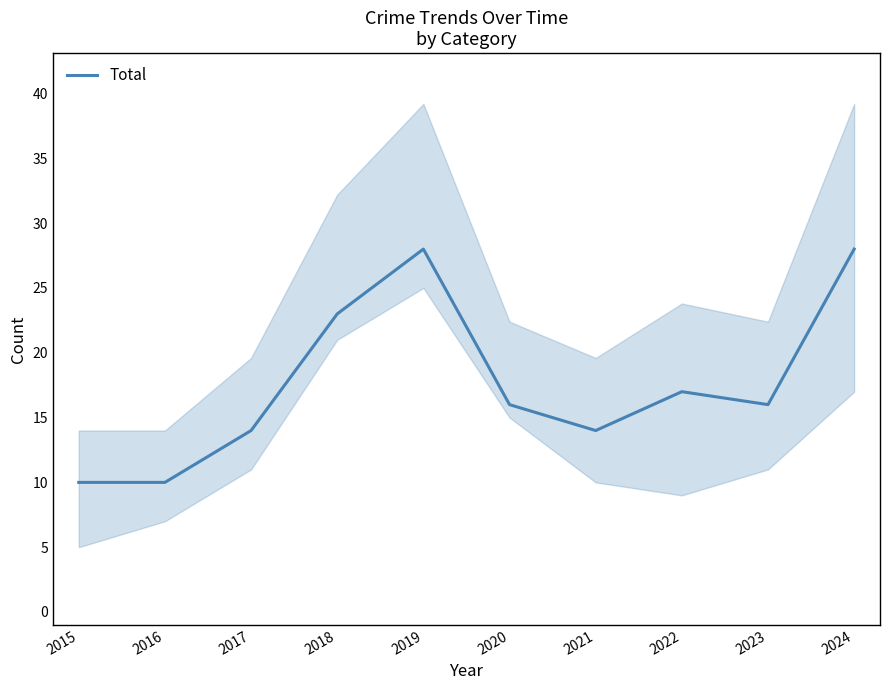

List the labels in order of value, smallest first.

2015, 2016, 2017, 2021, 2020, 2023, 2022, 2018, 2019, 2024